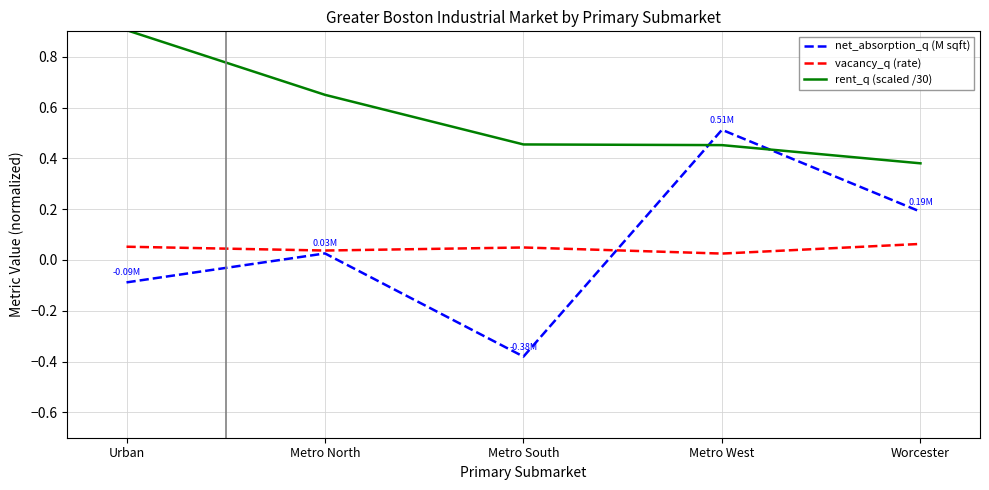

Between Metro South and Worcester, which series saw the biggest shift?

net_absorption_q (M sqft)